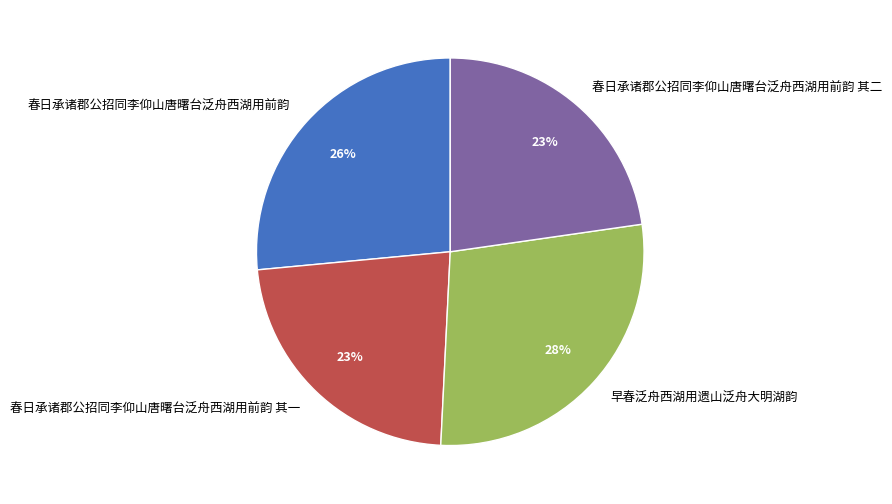

What is the ratio of the value at 早春泛舟西湖用遗山泛舟大明湖韵 to the value at 春日承诸郡公招同李仰山唐曙台泛舟西湖用前韵?

1.1